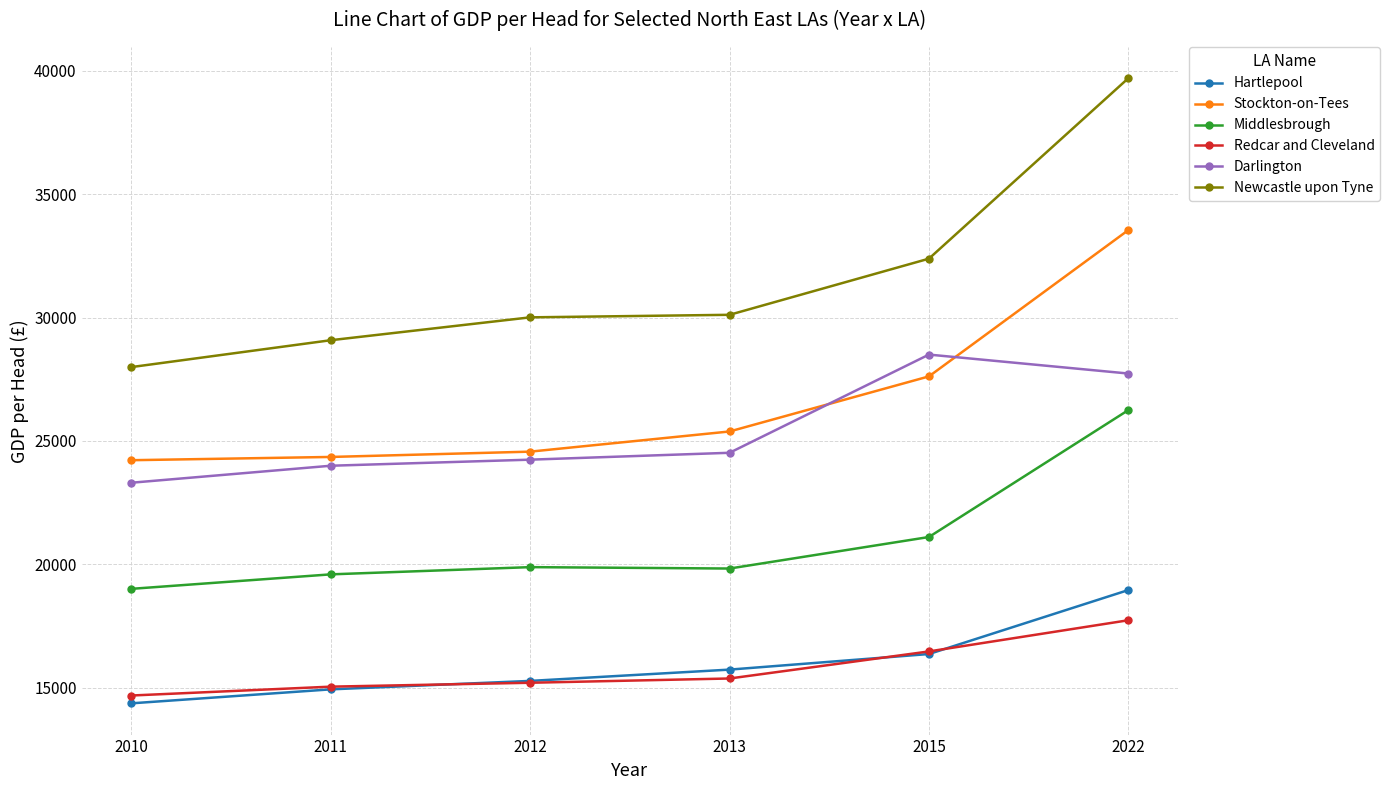

Rank the series by their maximum value, from lowest to highest.

Redcar and Cleveland, Hartlepool, Middlesbrough, Darlington, Stockton-on-Tees, Newcastle upon Tyne